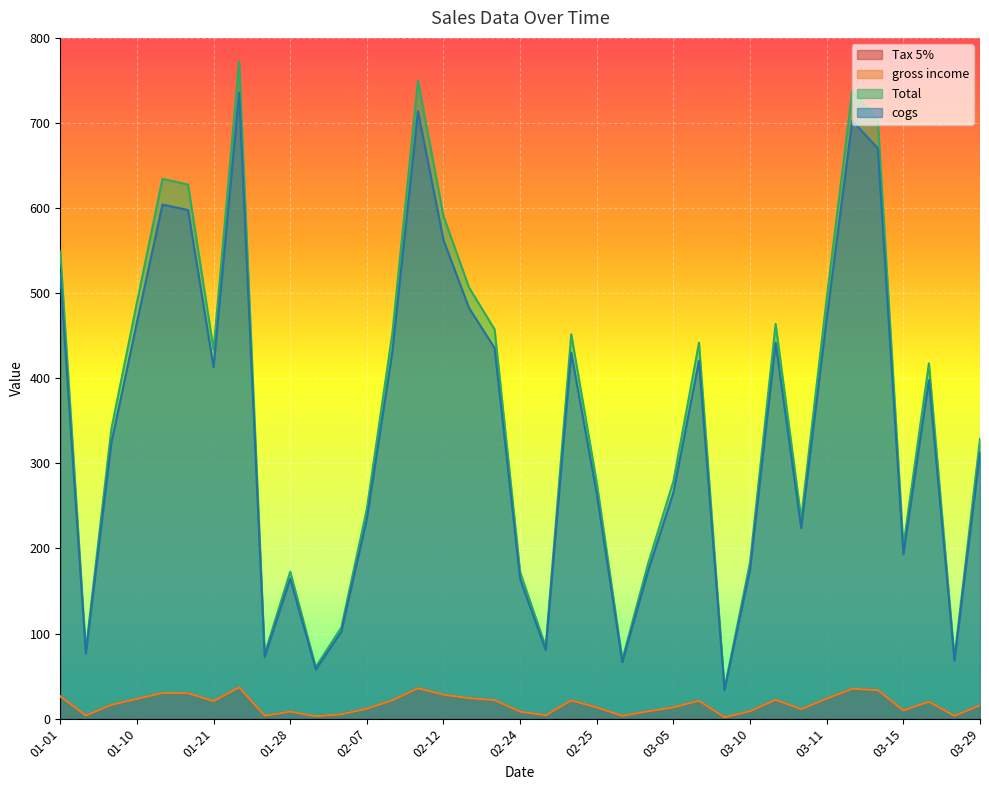

Reading left to right, what are all the values shown in this chart?

Tax 5%: 26.1	3.8	16.2	23.3	30.2	29.9	20.7	36.8	3.6	8.2	2.9	5.1	11.7	21.6	35.7	28.1	24.1	21.8	8.2	4.0	21.5	13.2	3.3	8.6	13.3	21.0	1.7	8.8	22.1	11.2	23.5	35.1	33.5	9.7	19.9	3.4	15.7
Total: 549.0	80.2	340.5	489.0	634.4	627.6	433.7	772.4	76.1	172.7	60.8	107.1	246.5	453.5	749.5	590.4	506.6	457.4	172.2	84.6	451.7	277.1	69.7	181.4	279.2	441.8	35.2	184.1	463.9	235.2	494.2	737.8	703.8	202.8	417.6	71.5	328.8
cogs: 522.8	76.4	324.3	465.8	604.2	597.7	413.0	735.6	72.5	164.5	57.9	102.0	234.8	431.9	713.8	562.3	482.5	435.7	164.0	80.6	430.2	263.9	66.4	172.8	265.9	420.7	33.5	175.3	441.8	224.0	470.6	702.6	670.2	193.2	397.7	68.1	313.1
gross income: 26.1	3.8	16.2	23.3	30.2	29.9	20.7	36.8	3.6	8.2	2.9	5.1	11.7	21.6	35.7	28.1	24.1	21.8	8.2	4.0	21.5	13.2	3.3	8.6	13.3	21.0	1.7	8.8	22.1	11.2	23.5	35.1	33.5	9.7	19.9	3.4	15.7